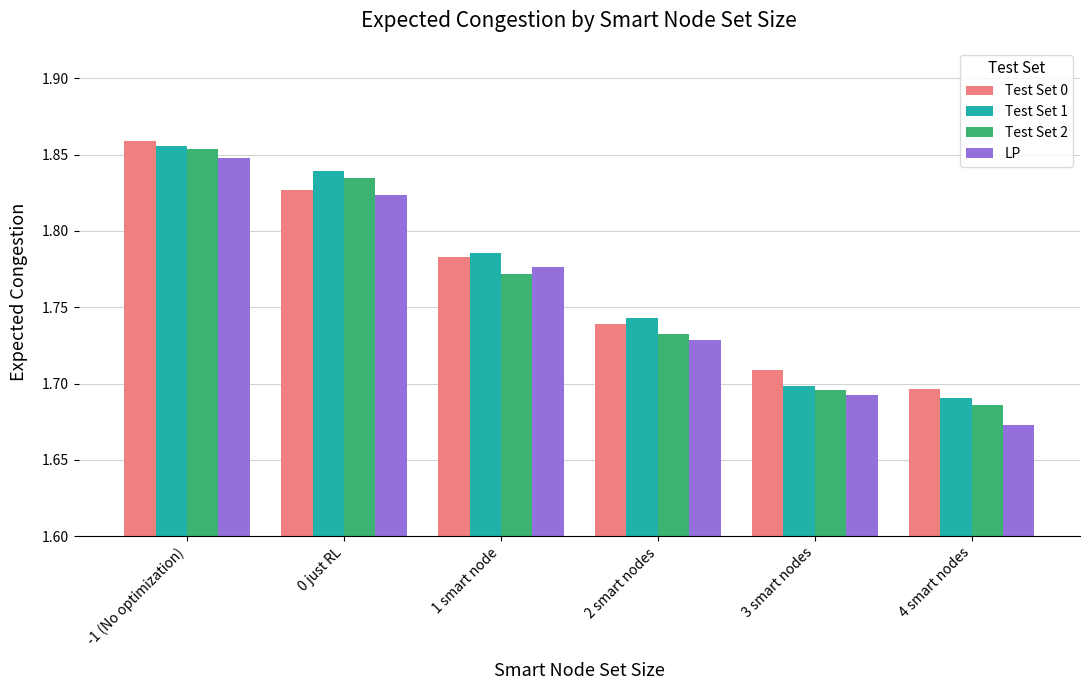

At which label is Test Set 2 closest to 1?

4 smart nodes